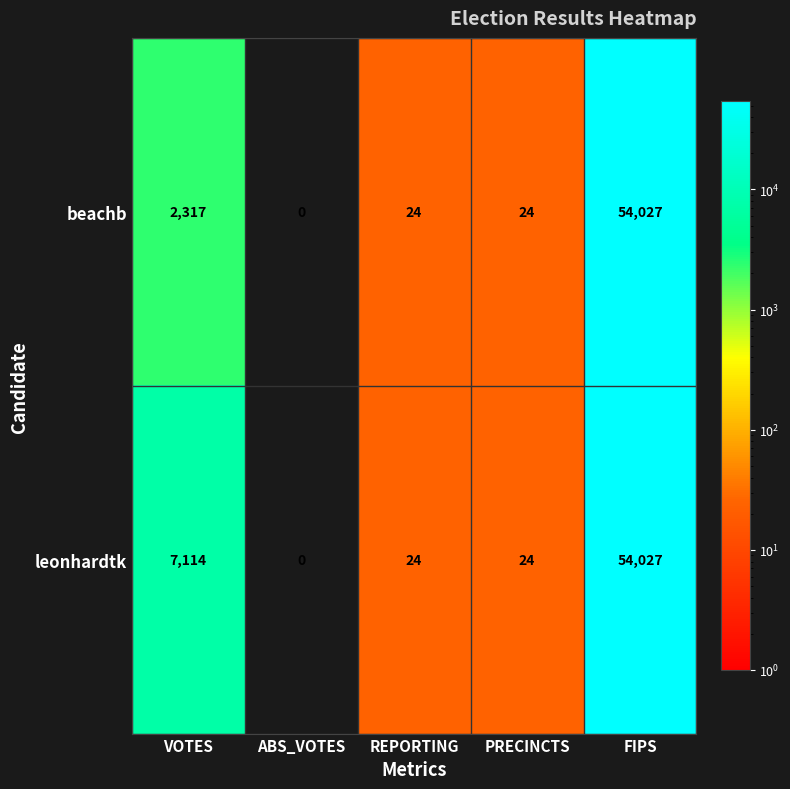

Count the number of categories in the chart.

5